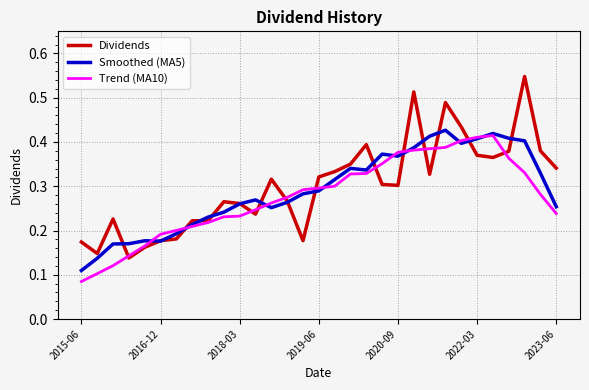

Which series has the widest spread of values?

Dividends